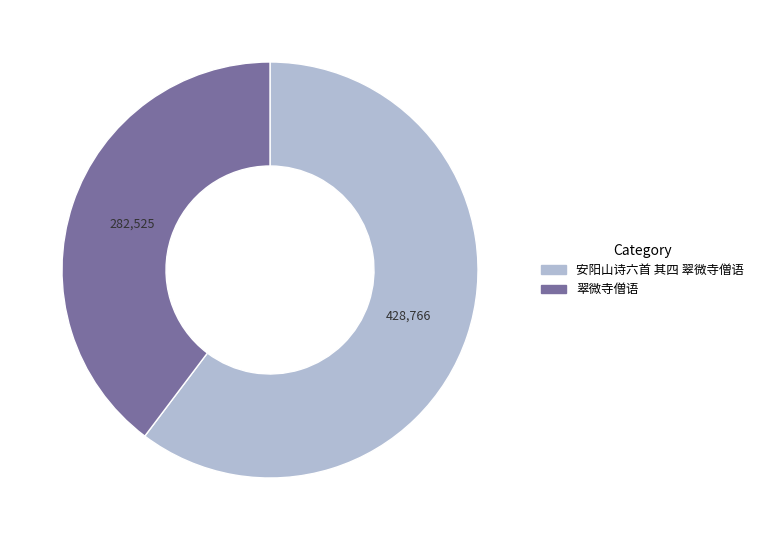

Do 翠微寺僧语 and 安阳山诗六首 其四 翠微寺僧语 together represent more than half of the pie?

Yes